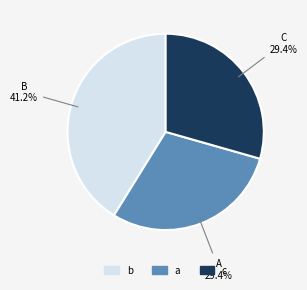

Which category has the biggest portion of the pie?

b